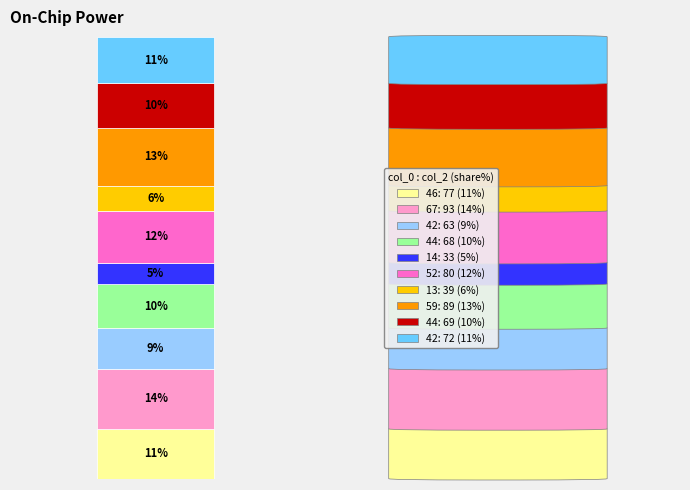

To the nearest percent, what is the difference between the 67 and 52 slice percentages?

2%